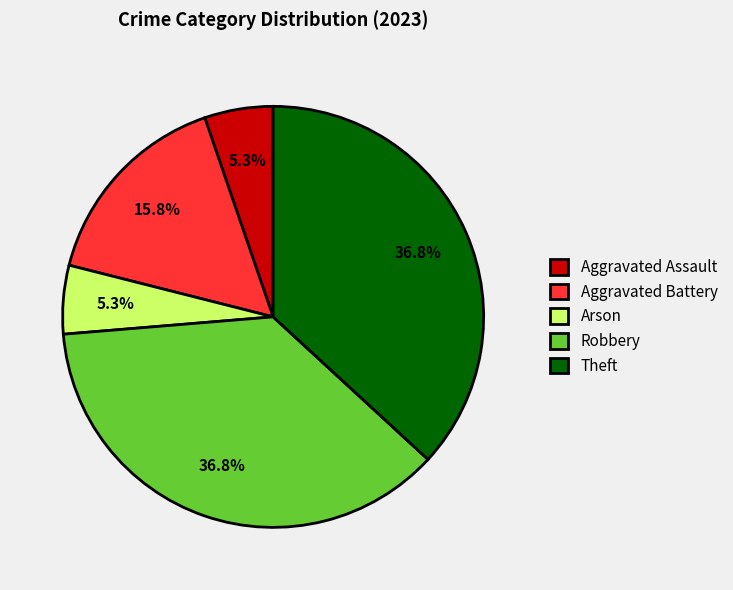

Which has a higher value, Aggravated Battery or Aggravated Assault?

Aggravated Battery